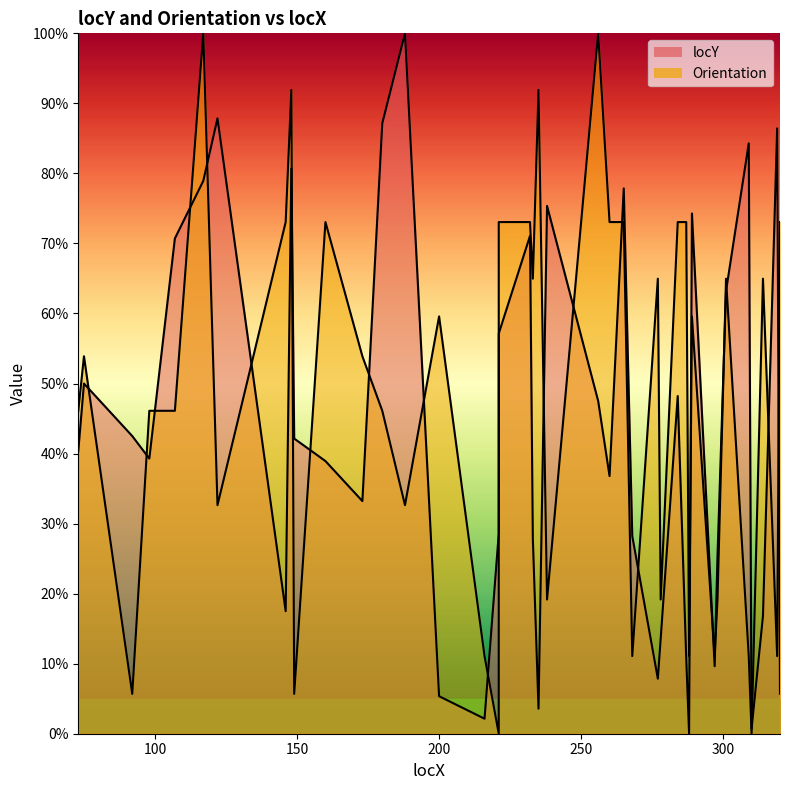

How many lines are shown in the chart?

2